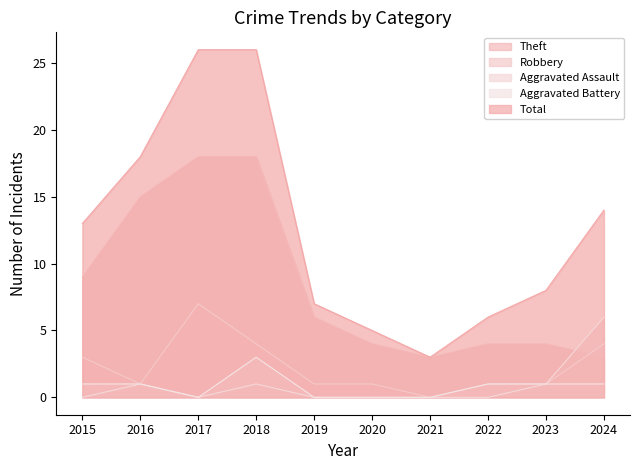

How many lines are shown in the chart?

5